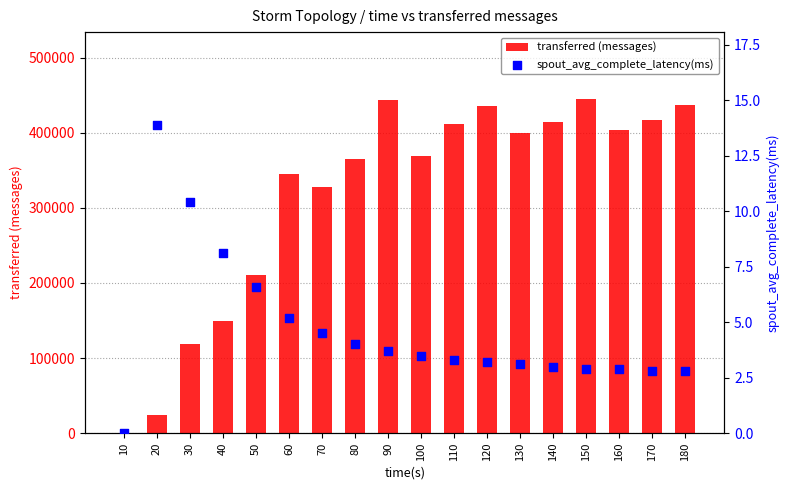

Which series has the largest Y range (max minus min)?

transferred (messages)